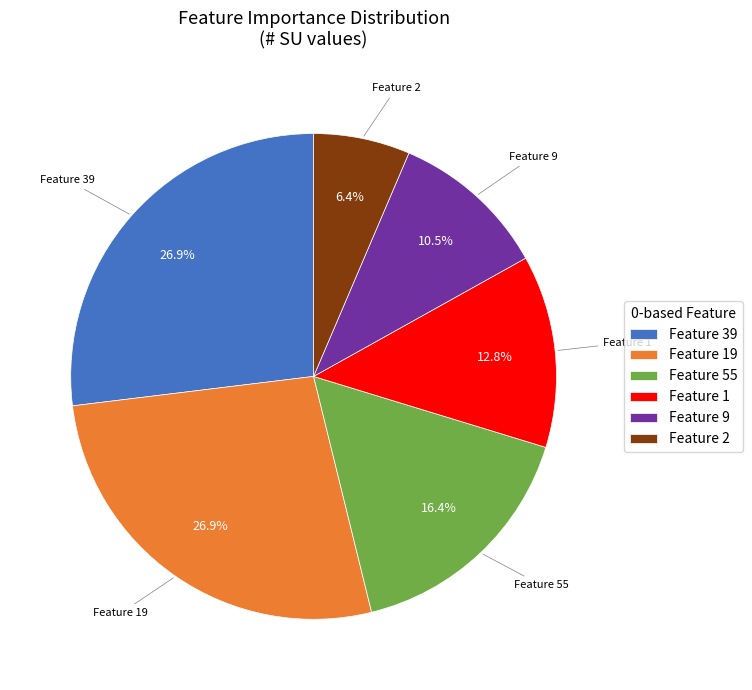

What percentage is NOT represented by Feature 9?

89.5%